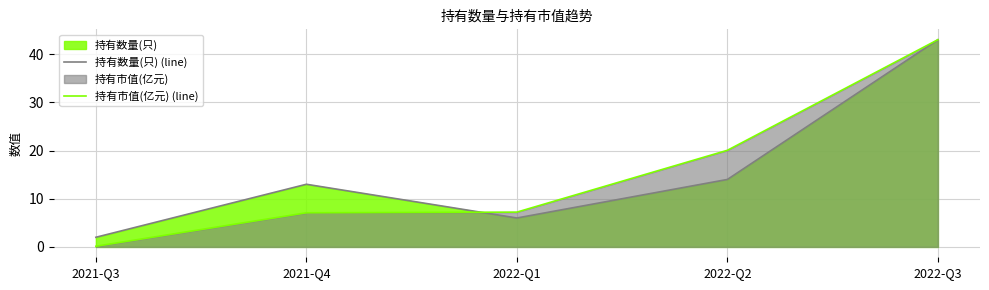

Is the value of 持有数量(只) (line) at 2021-Q3 greater than the value of 持有市值(亿元) (line) at 2021-Q4?

No